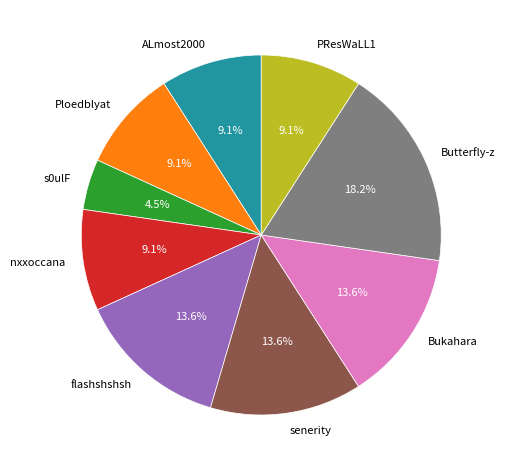

Combined, do s0ulF and nxxoccana account for over 50%?

No